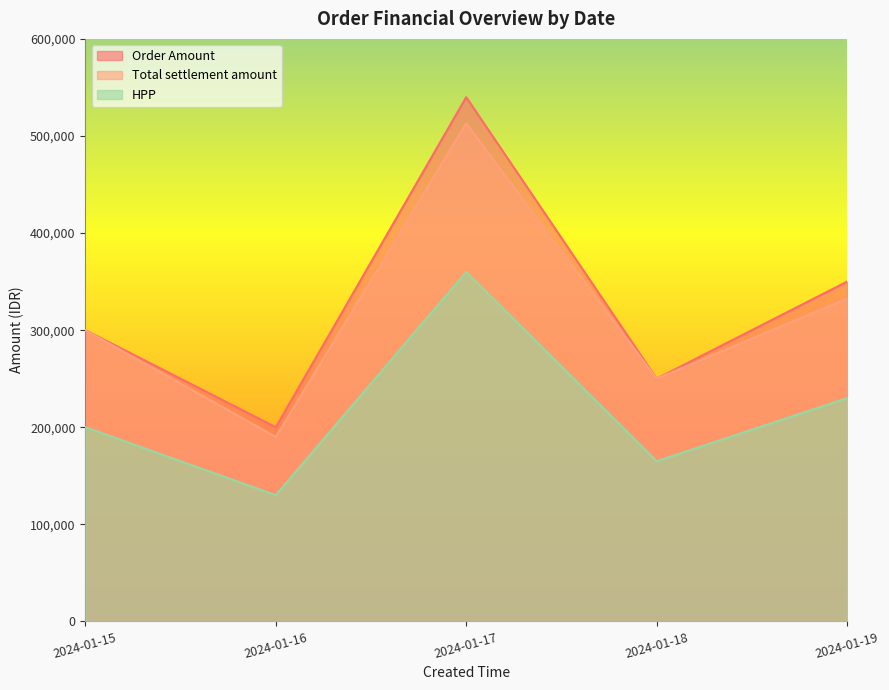

What is the approximate value of Order Amount at 2024-01-19, to the nearest 10?

350000